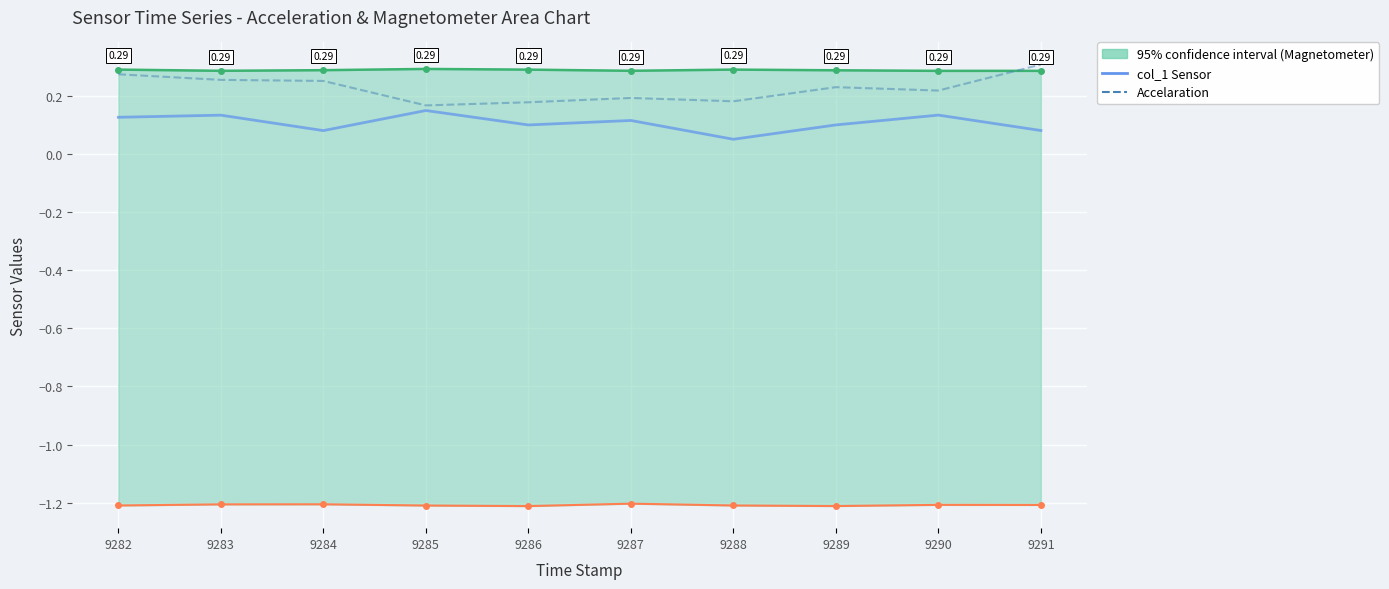

Reading left to right, list all the values displayed in this chart.

col_1 (Sensor): 0.1	0.1	0.1	0.1	0.1	0.1	0.1	0.1	0.1	0.1
Accelaration: 0.3	0.3	0.3	0.2	0.2	0.2	0.2	0.2	0.2	0.3